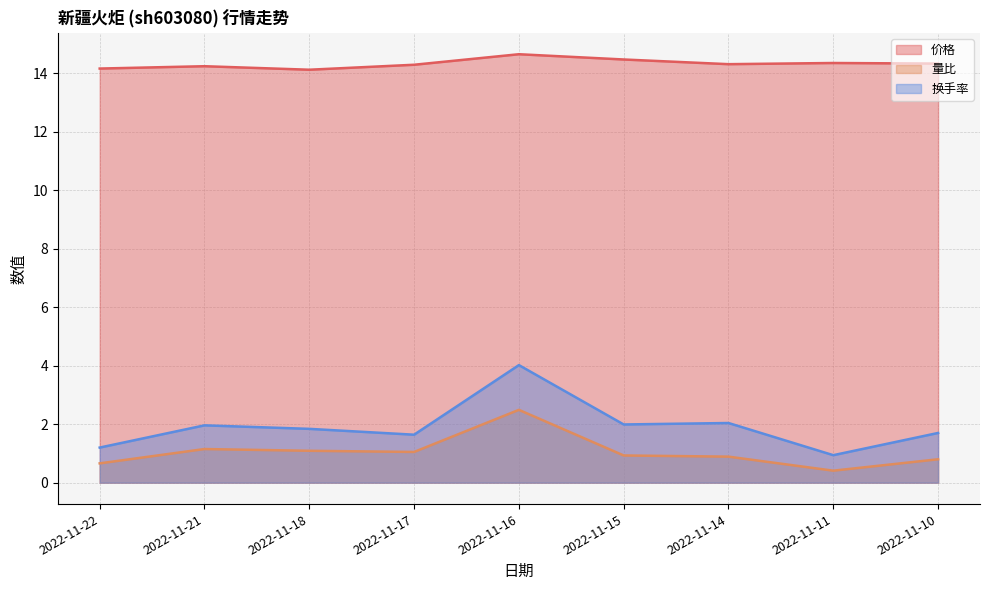

How many data points does each series have?

9